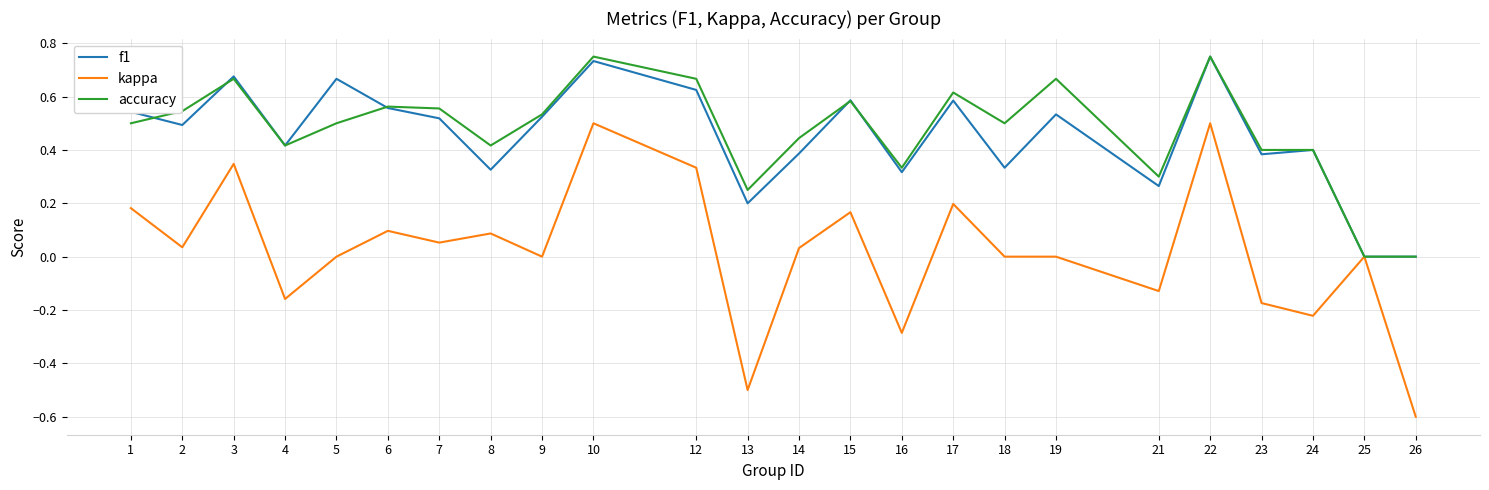

How many lines are shown in the chart?

3